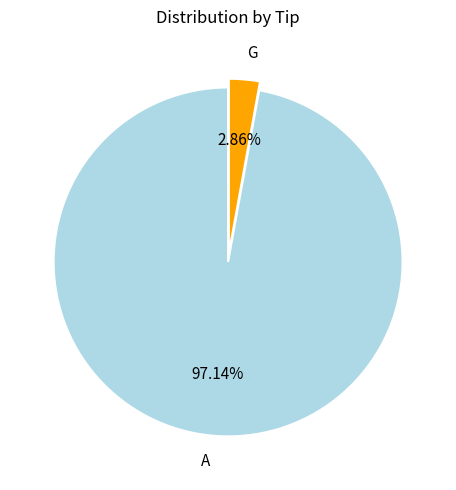

What portion of the pie excludes G?

97.1%